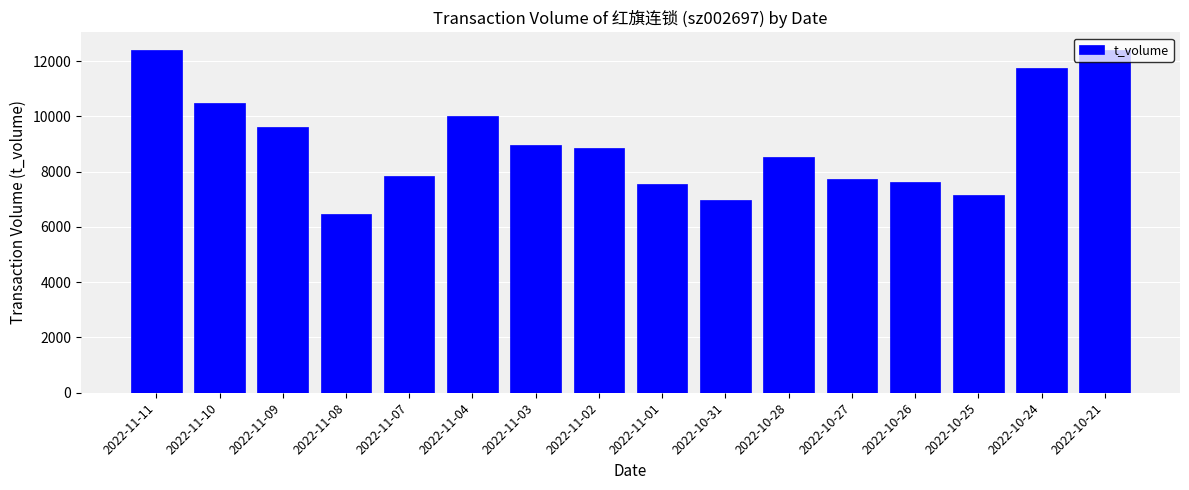

How many distinct data groups are displayed?

1